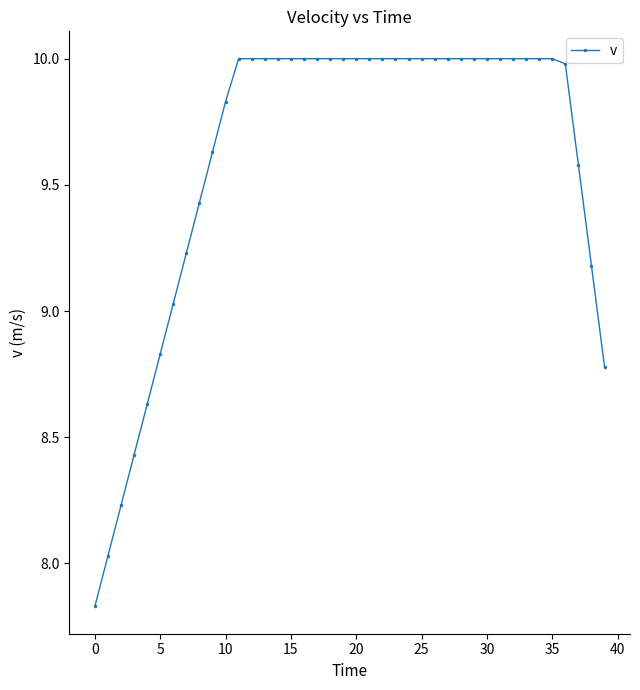

What is the difference between the second highest and second lowest values?

2.0